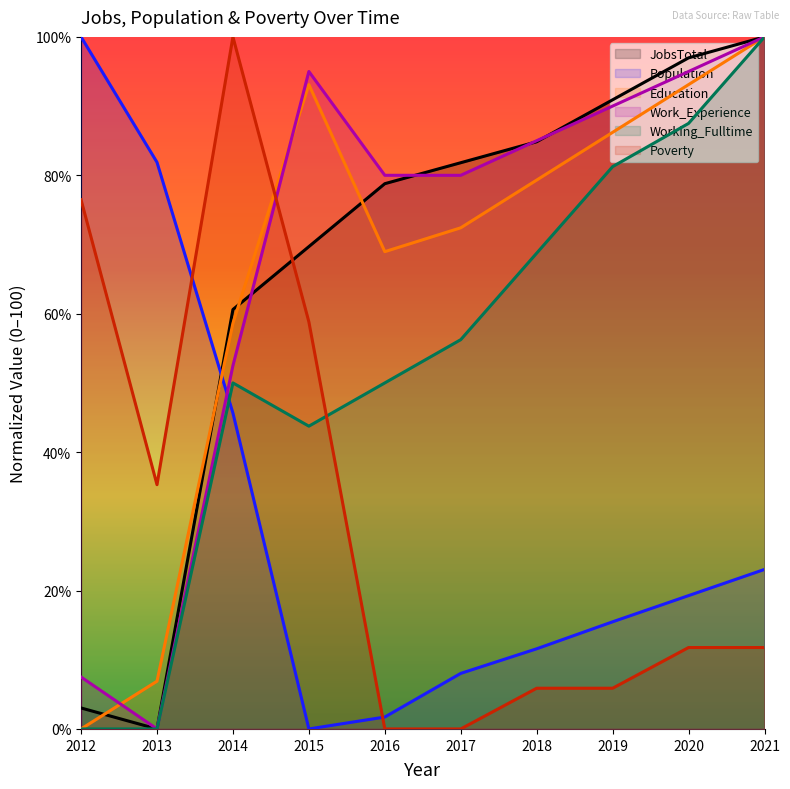

Where does the Poverty series first go above 11?

2012